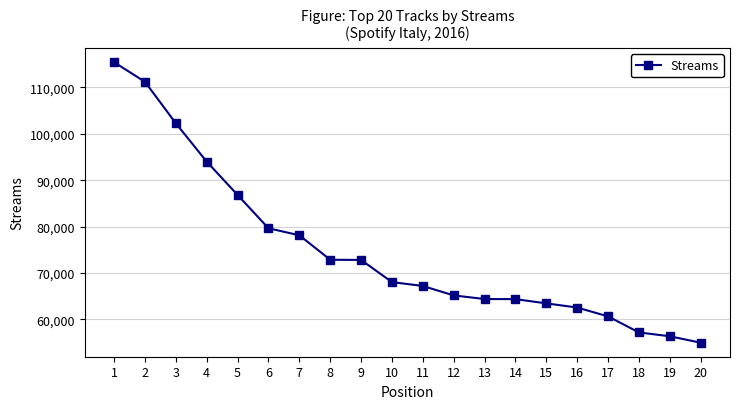

Is it true that the value at 9 is 109143?

False